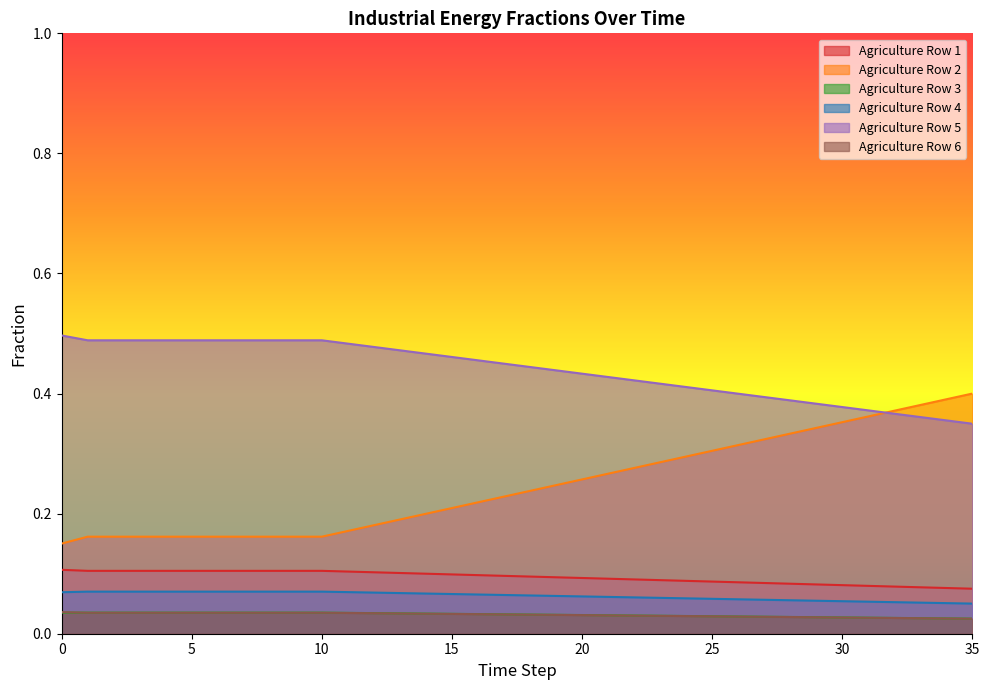

Reading left to right, transcribe all the data shown in this chart.

frac_inen_agri_row1: 0.1	0.1	0.1	0.1	0.1	0.1	0.1	0.1	0.1	0.1	0.1	0.1	0.1	0.1	0.1	0.1	0.1	0.1	0.1	0.1	0.1	0.1	0.1	0.1	0.1	0.1	0.1	0.1	0.1	0.1	0.1	0.1	0.1	0.1	0.1	0.1
frac_inen_agri_row2: 0.2	0.2	0.2	0.2	0.2	0.2	0.2	0.2	0.2	0.2	0.2	0.2	0.2	0.2	0.2	0.2	0.2	0.2	0.2	0.2	0.3	0.3	0.3	0.3	0.3	0.3	0.3	0.3	0.3	0.3	0.4	0.4	0.4	0.4	0.4	0.4
frac_inen_agri_row3: 0.0	0.0	0.0	0.0	0.0	0.0	0.0	0.0	0.0	0.0	0.0	0.0	0.0	0.0	0.0	0.0	0.0	0.0	0.0	0.0	0.0	0.0	0.0	0.0	0.0	0.0	0.0	0.0	0.0	0.0	0.0	0.0	0.0	0.0	0.0	0.0
frac_inen_agri_row4: 0.1	0.1	0.1	0.1	0.1	0.1	0.1	0.1	0.1	0.1	0.1	0.1	0.1	0.1	0.1	0.1	0.1	0.1	0.1	0.1	0.1	0.1	0.1	0.1	0.1	0.1	0.1	0.1	0.1	0.1	0.1	0.1	0.1	0.1	0.1	0.1
frac_inen_agri_row5: 0.5	0.5	0.5	0.5	0.5	0.5	0.5	0.5	0.5	0.5	0.5	0.5	0.5	0.5	0.5	0.5	0.5	0.4	0.4	0.4	0.4	0.4	0.4	0.4	0.4	0.4	0.4	0.4	0.4	0.4	0.4	0.4	0.4	0.4	0.4	0.3
frac_inen_agri_row6: 0.0	0.0	0.0	0.0	0.0	0.0	0.0	0.0	0.0	0.0	0.0	0.0	0.0	0.0	0.0	0.0	0.0	0.0	0.0	0.0	0.0	0.0	0.0	0.0	0.0	0.0	0.0	0.0	0.0	0.0	0.0	0.0	0.0	0.0	0.0	0.0